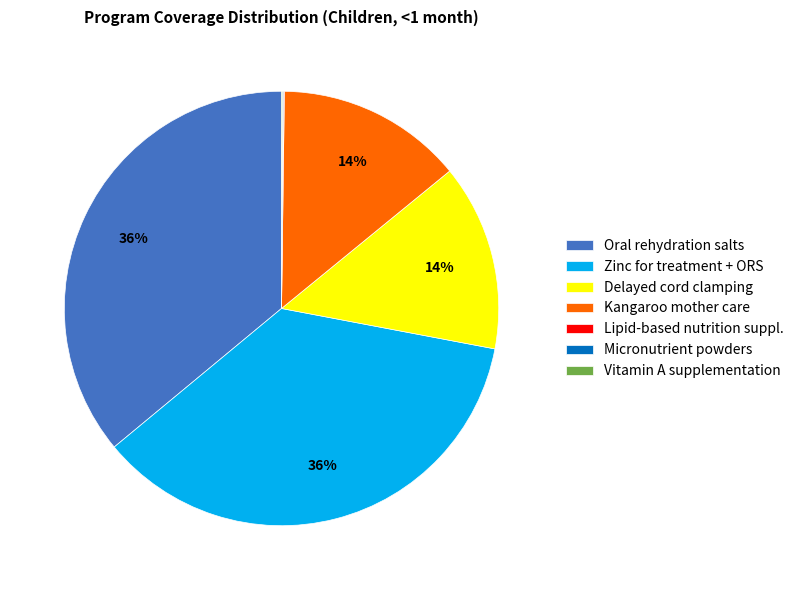

To the nearest percent, what percentage of the pie is Kangaroo mother care?

14%